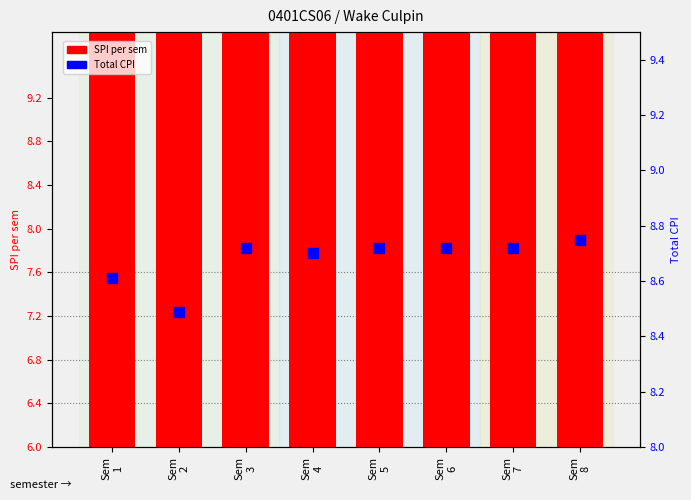

Which series contains the lowest Y value?

SPI per sem